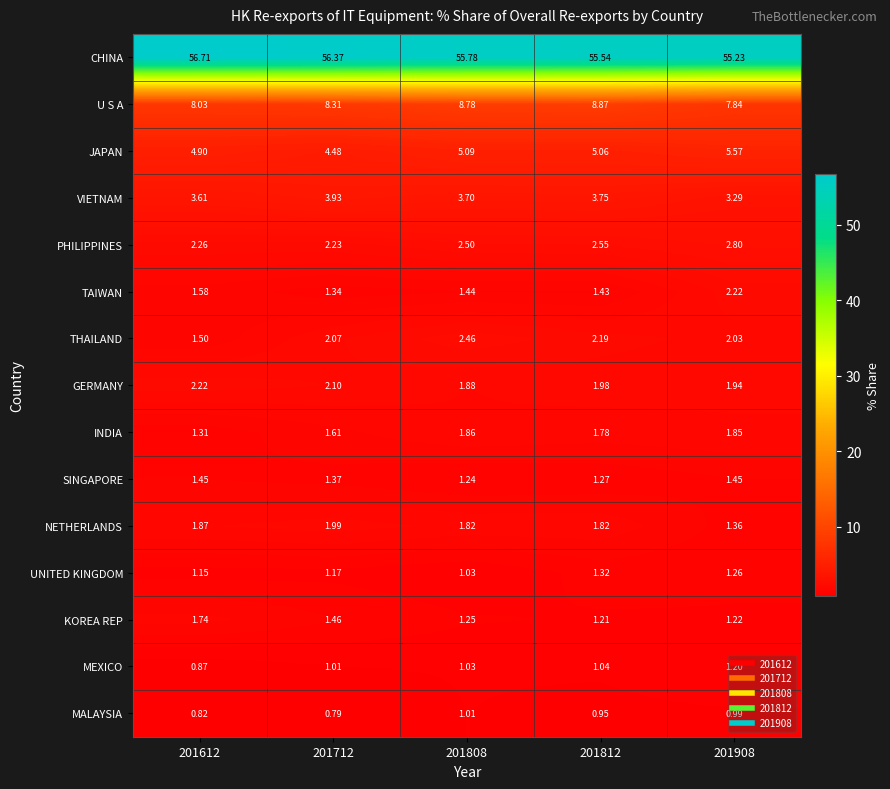

Which series has the largest total across all categories?

CHINA